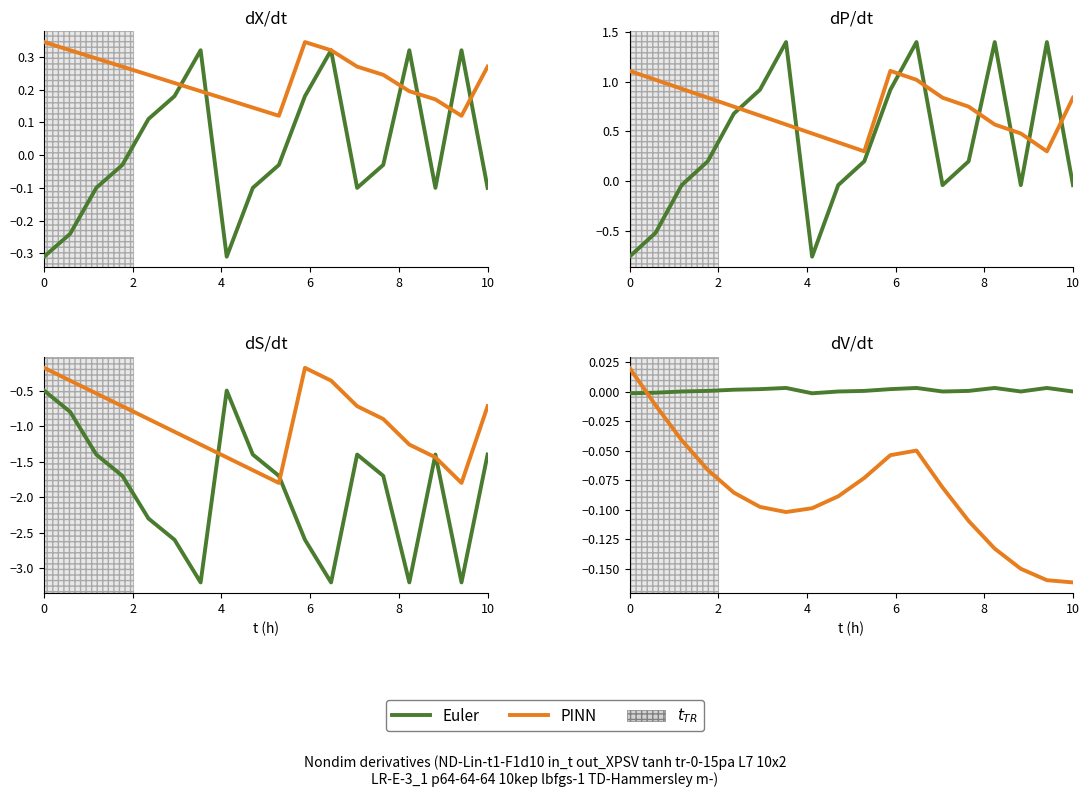

Is it true that Euler equals 0.0 at 10?

False